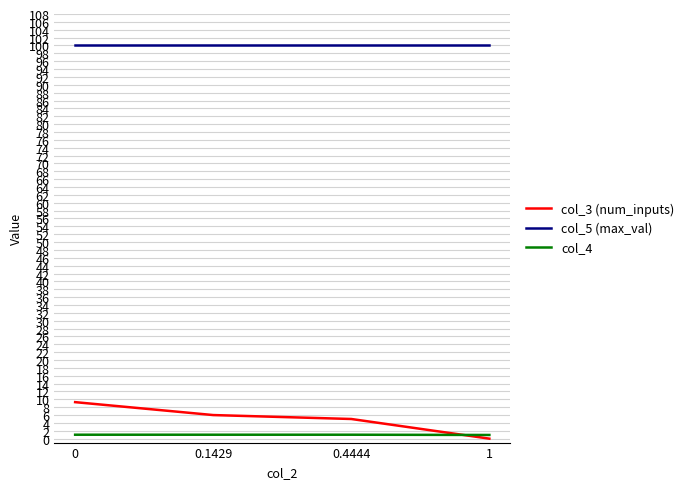

The value of col_5 (max_val) at 0.4444 is 132.3. True or false?

False